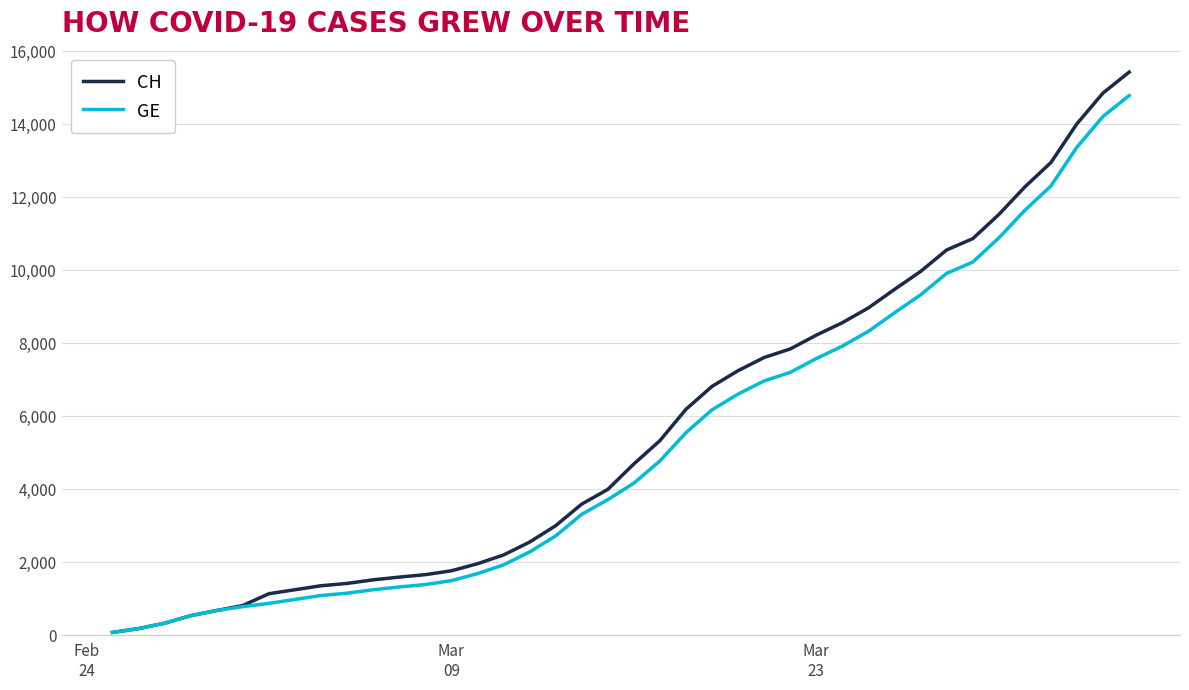

What is the greatest value displayed?

15433